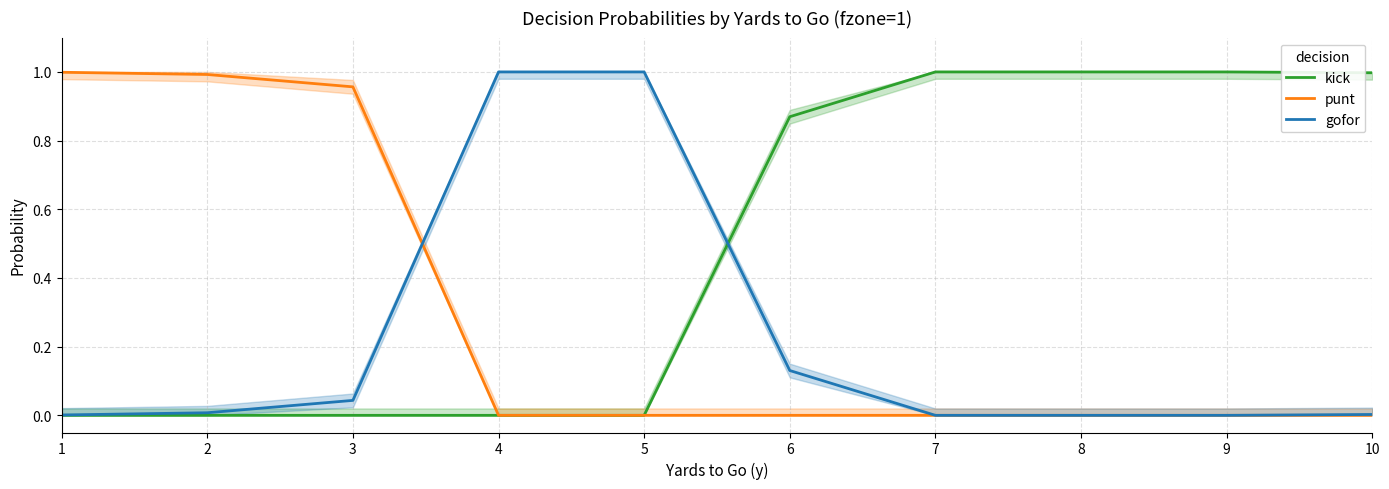

What is the difference between the maximum and minimum values in the punt series?

1.0